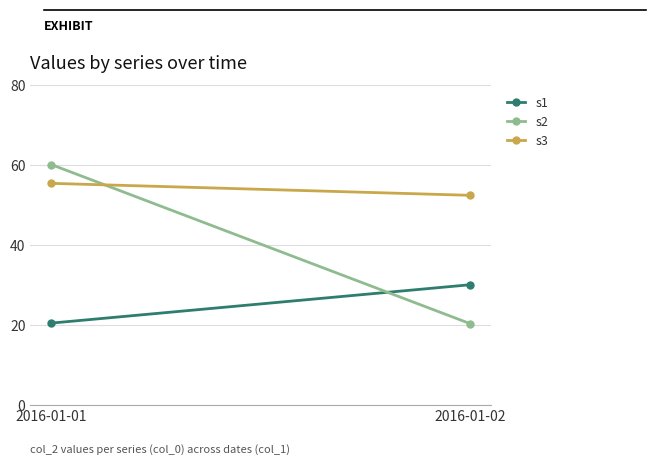

At which label does s2 first exceed 60?

2016-01-01